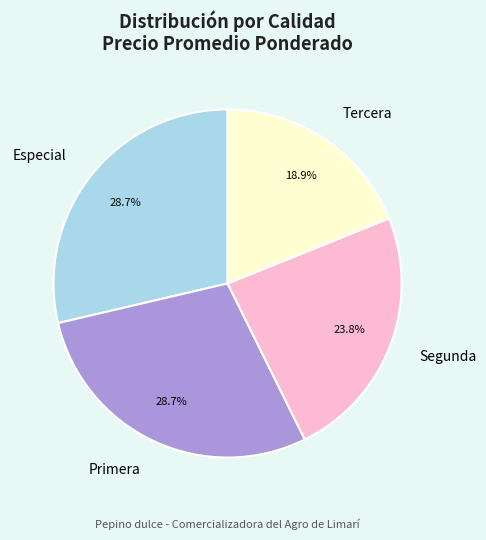

To the nearest percent, what is the average slice percentage?

25%